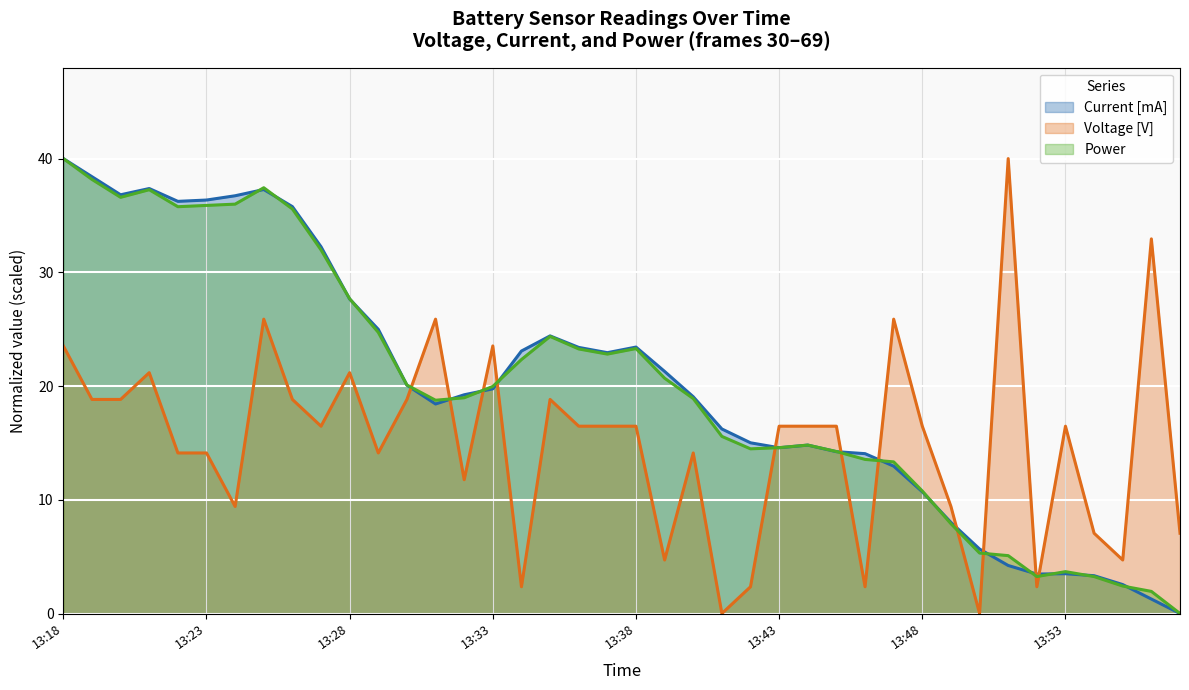

At which label does Voltage [V] first exceed 16?

13:18